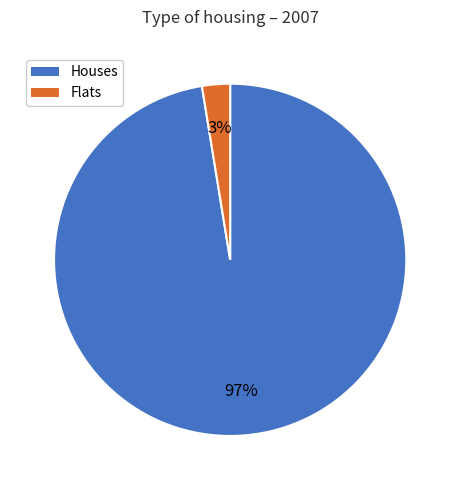

To the nearest percent, what is the average slice percentage?

50%